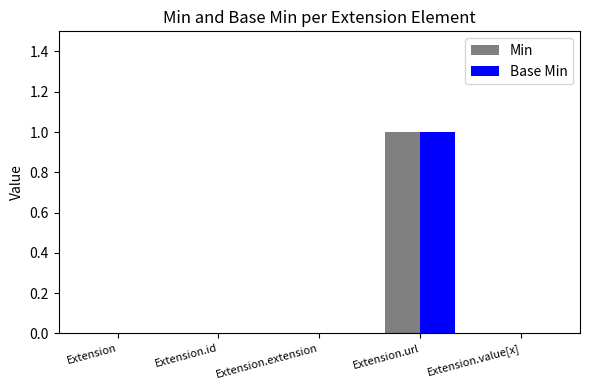

At which category does the chart reach its peak across all series?

Extension.url